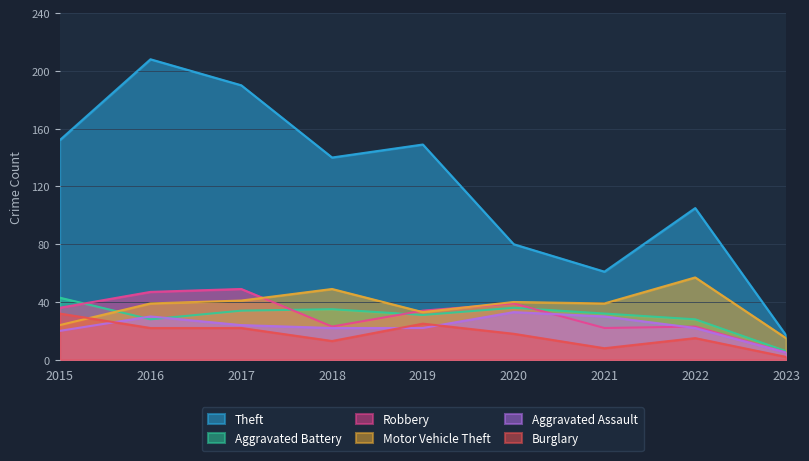

Reading left to right, what are all the values shown in this chart?

Theft: 152	208	190	140	149	80	61	105	17
Aggravated Battery: 43	28	34	35	31	36	32	28	6
Robbery: 36	47	49	23	34	39	22	23	5
Motor Vehicle Theft: 24	39	41	49	33	40	39	57	15
Aggravated Assault: 20	30	24	22	22	33	30	22	5
Burglary: 32	22	22	13	25	18	8	15	2